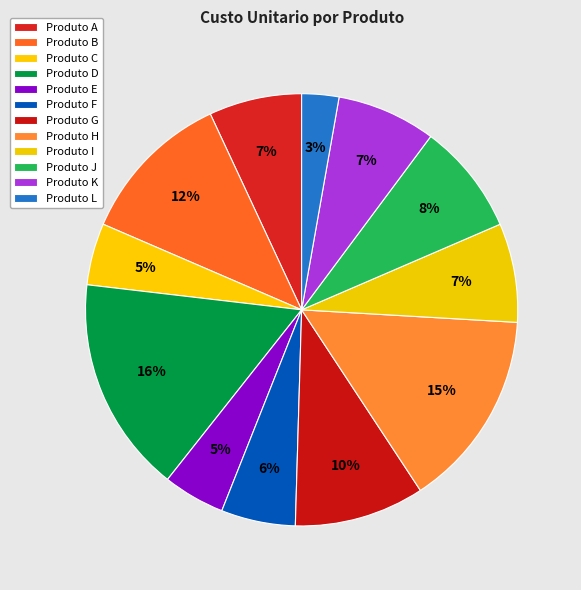

To the nearest percent, what is the difference between the largest and smallest slice percentages?

13%